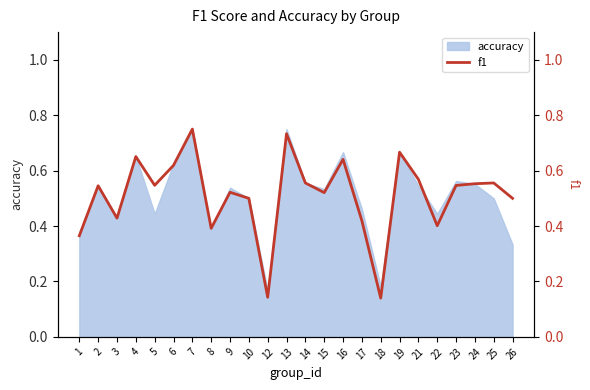

What is the approximate value at 18?

0.1